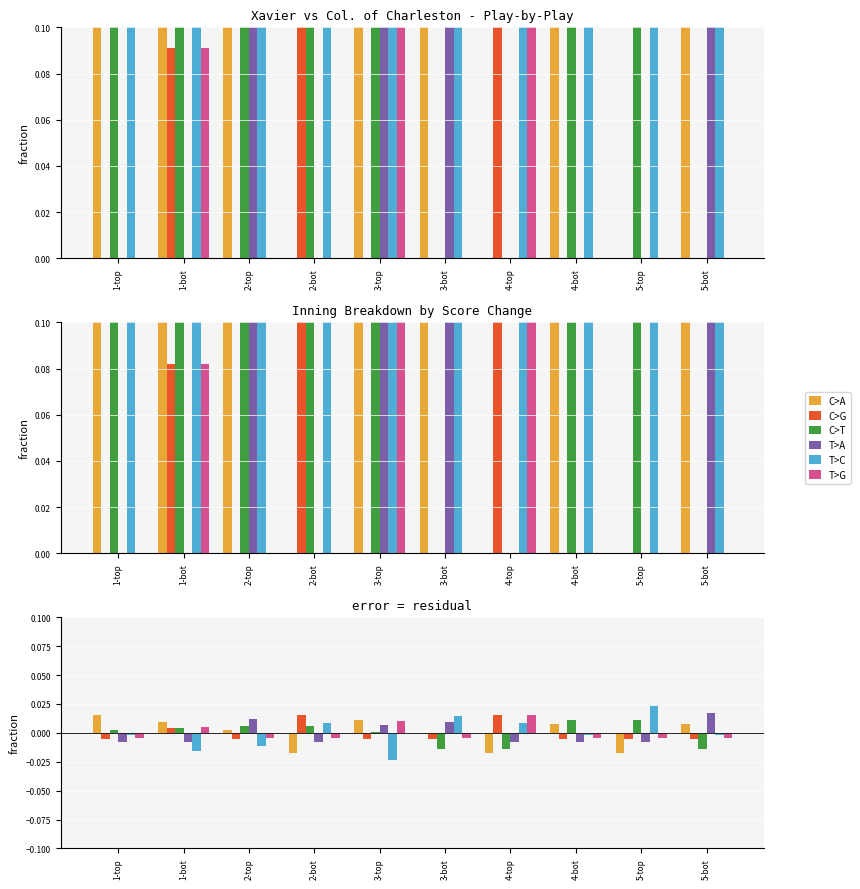

What is the label of the 6th bar from the right?

3-top